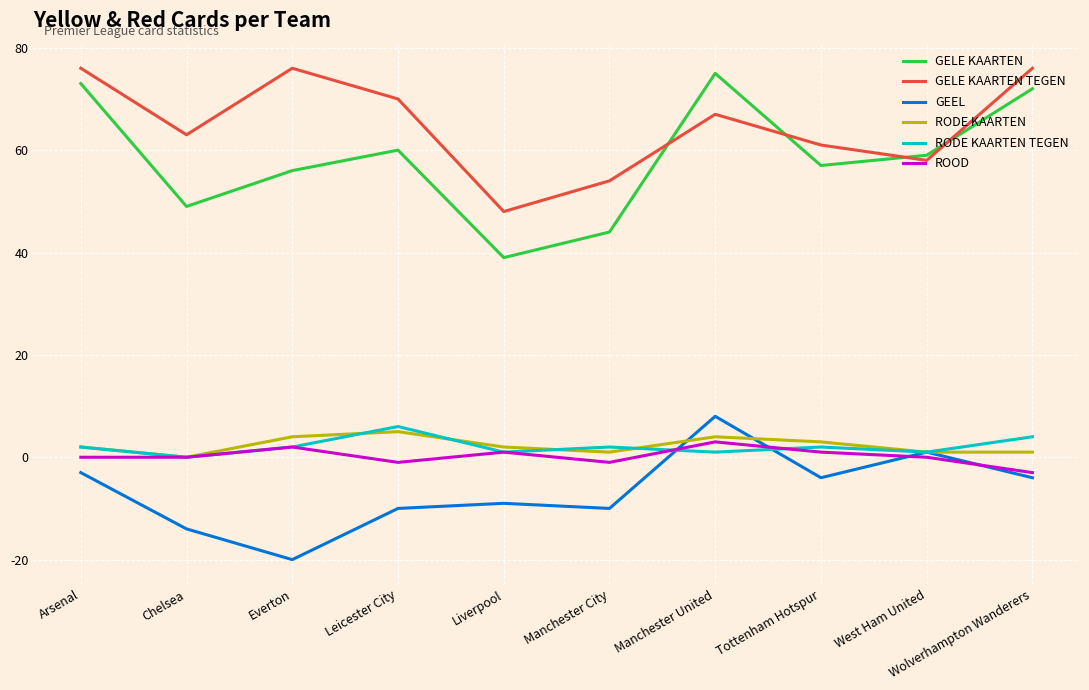

What is the maximum value shown in the chart?

76